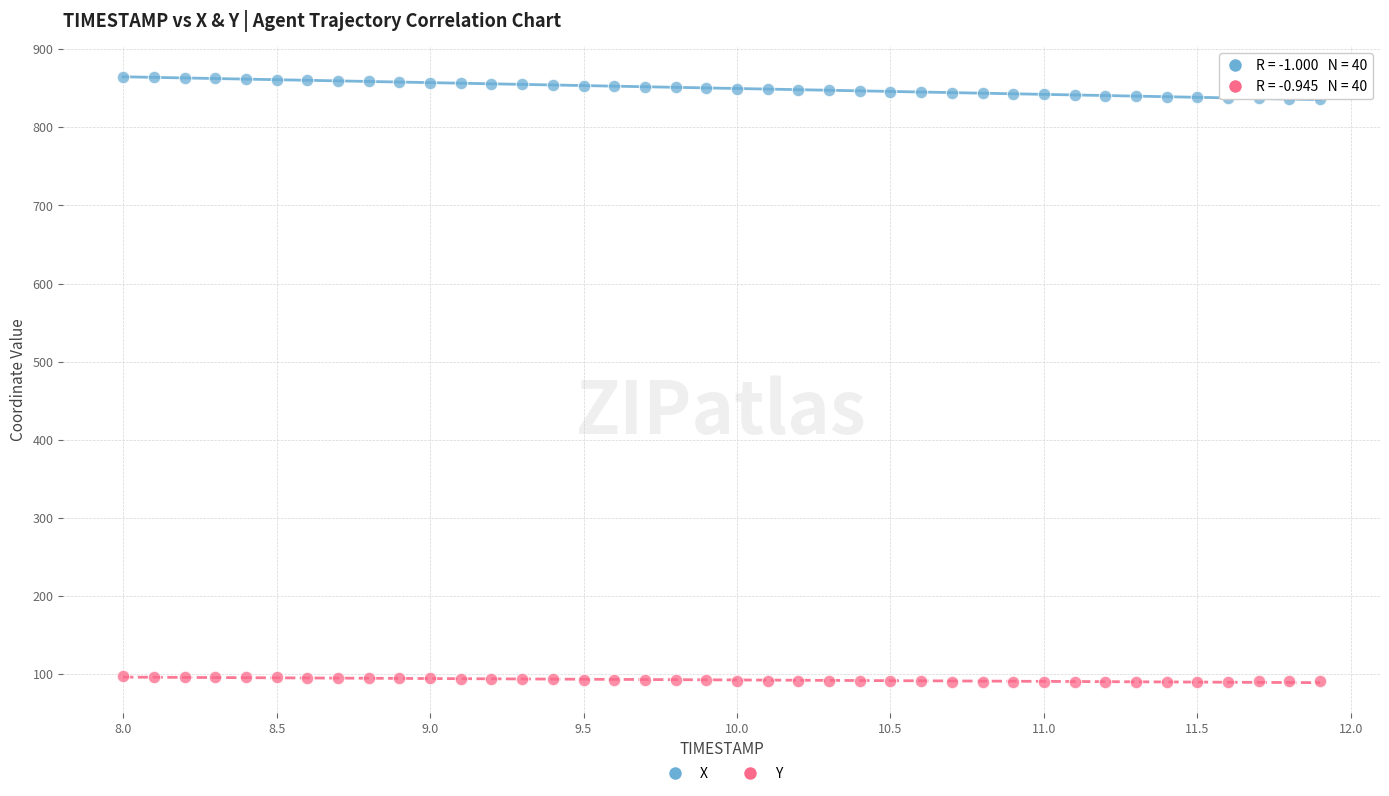

Which series reaches the minimum Y coordinate?

Y